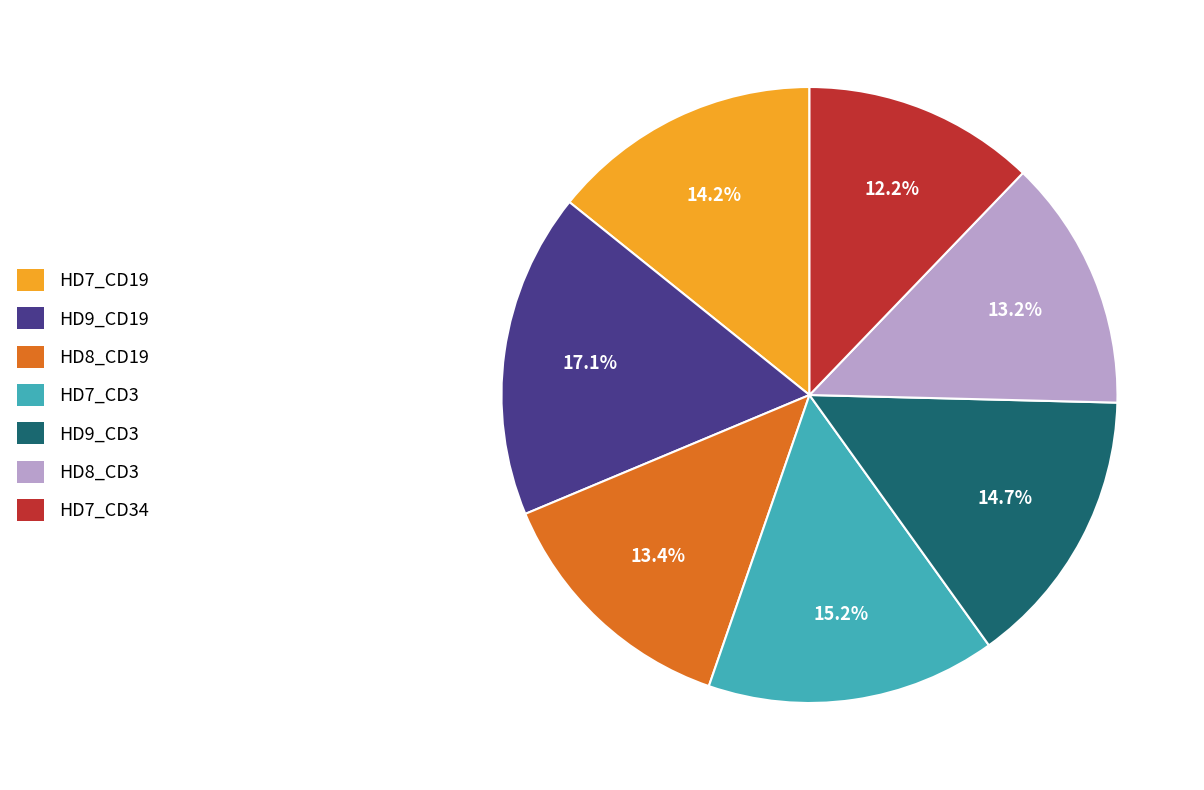

Combined, what portion of the pie is HD7_CD34 and HD7_CD3?

27.4%